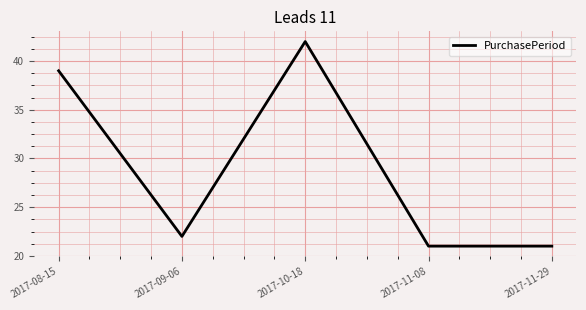

What position from the left is 2017-08-15?

1